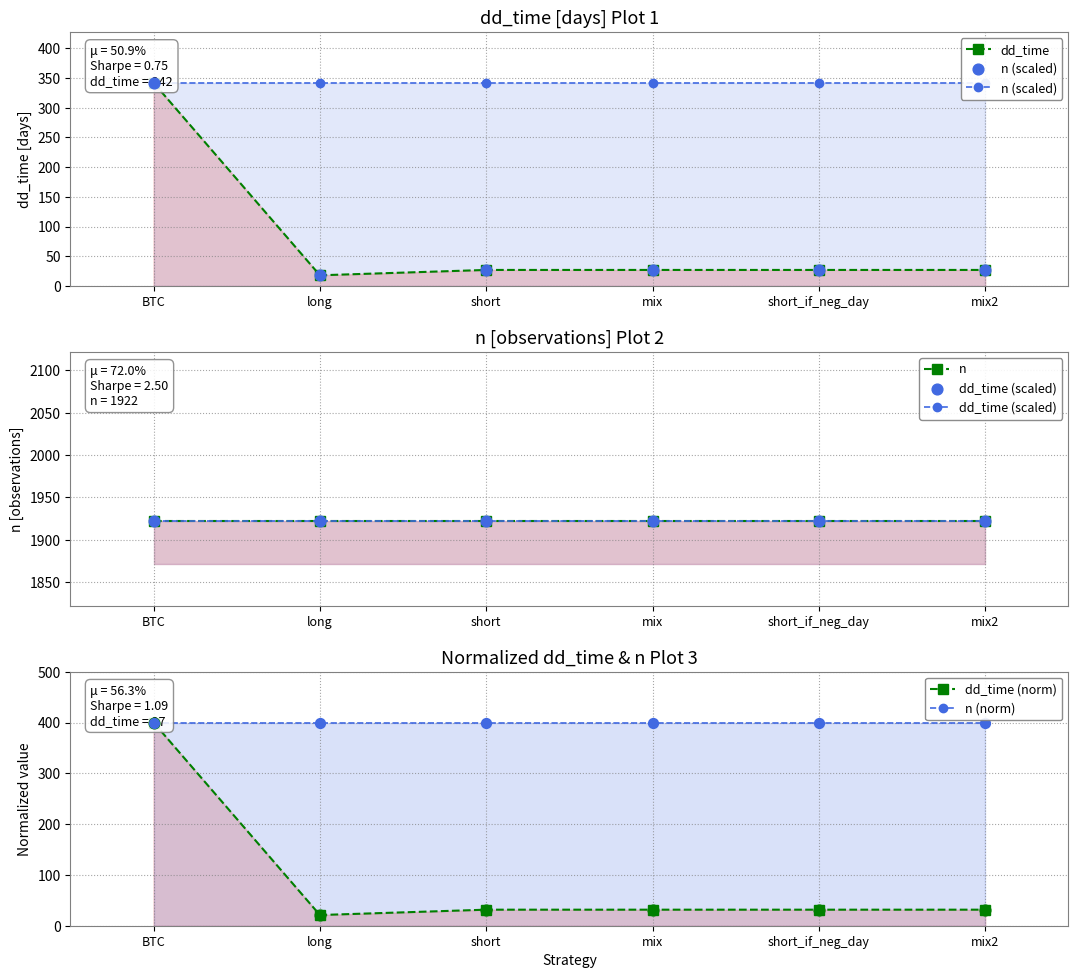

Which series has the largest Y range (max minus min)?

dd_time (norm)